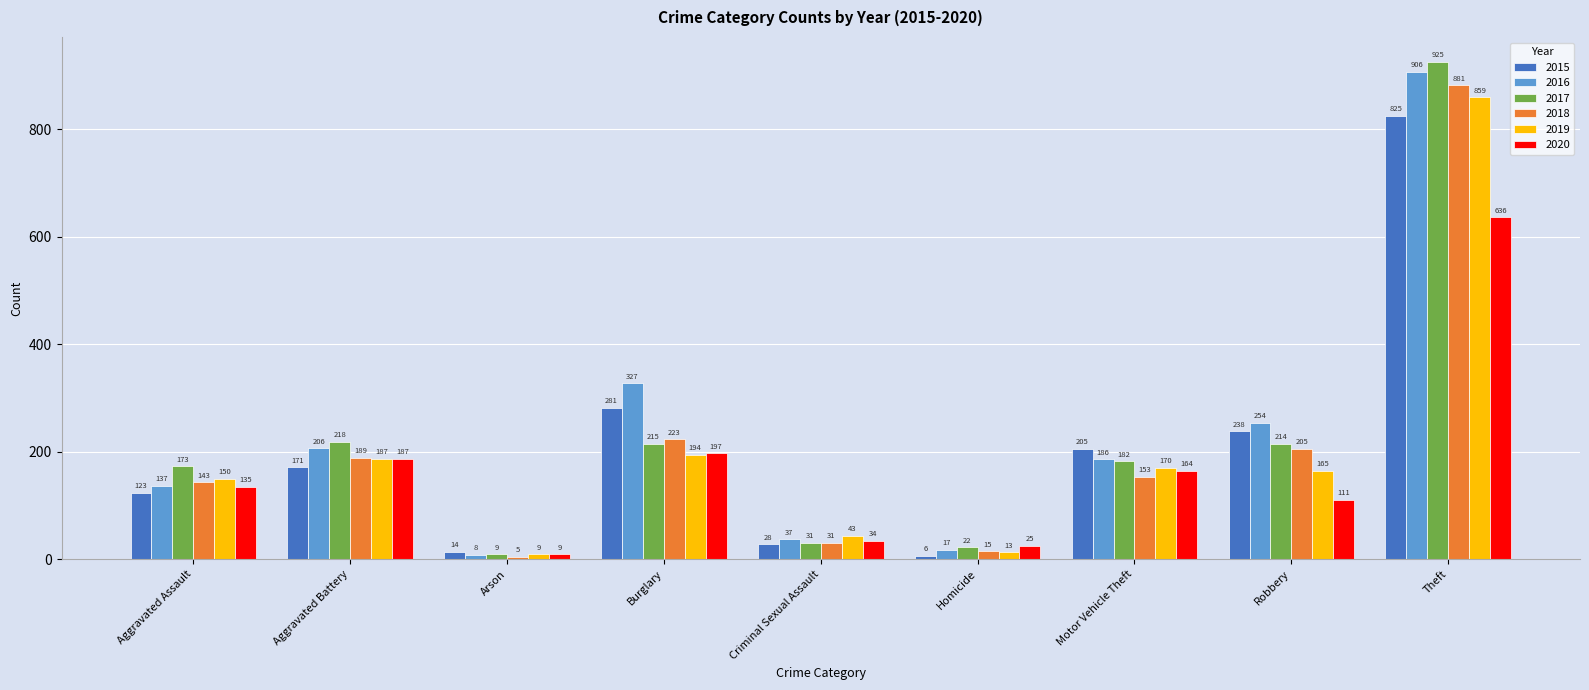

Which series has the largest total across all categories?

2016